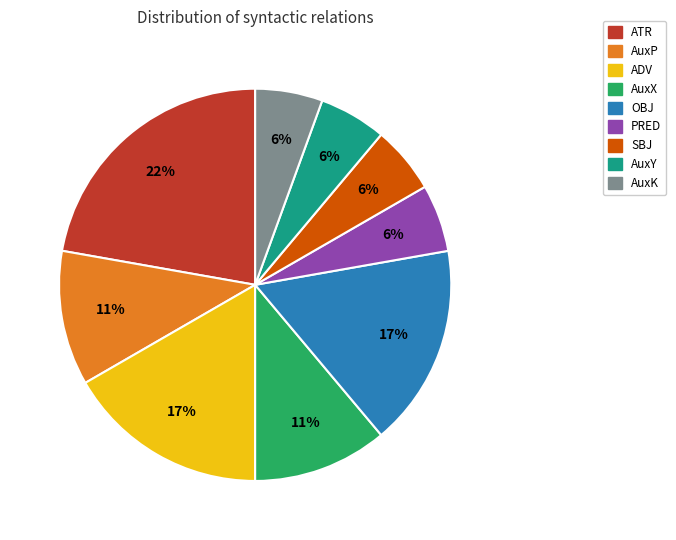

The OBJ slice represents 17% of the pie. True or false?

True